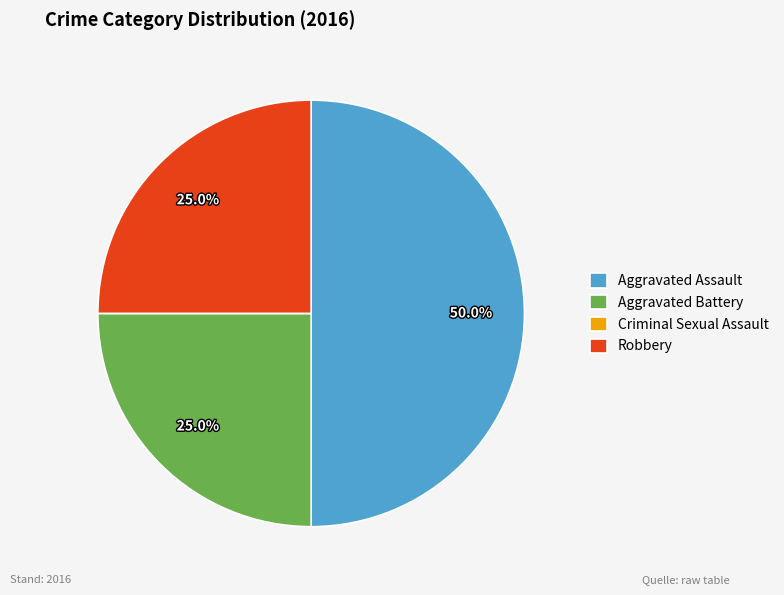

Does Aggravated Battery account for over 50% of the chart?

No